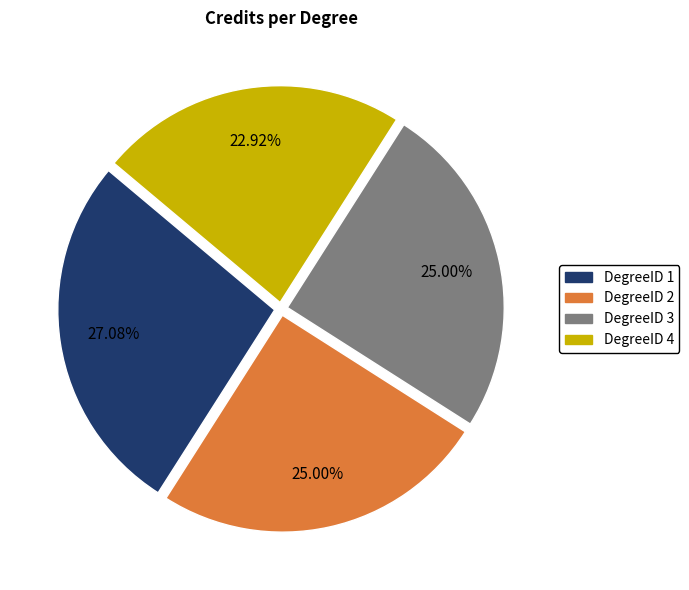

What is the smallest slice in the pie chart?

DegreeID 4